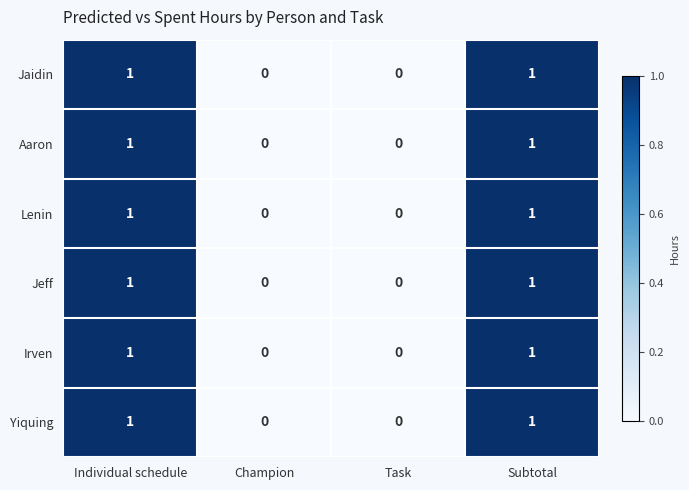

How many Aaron values are between 0 and 1?

4